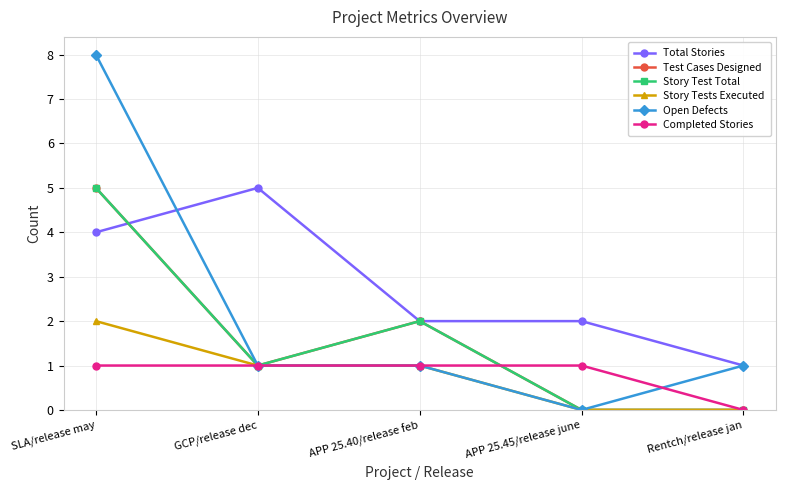

What is the total value across all series at SLA/release may?

25